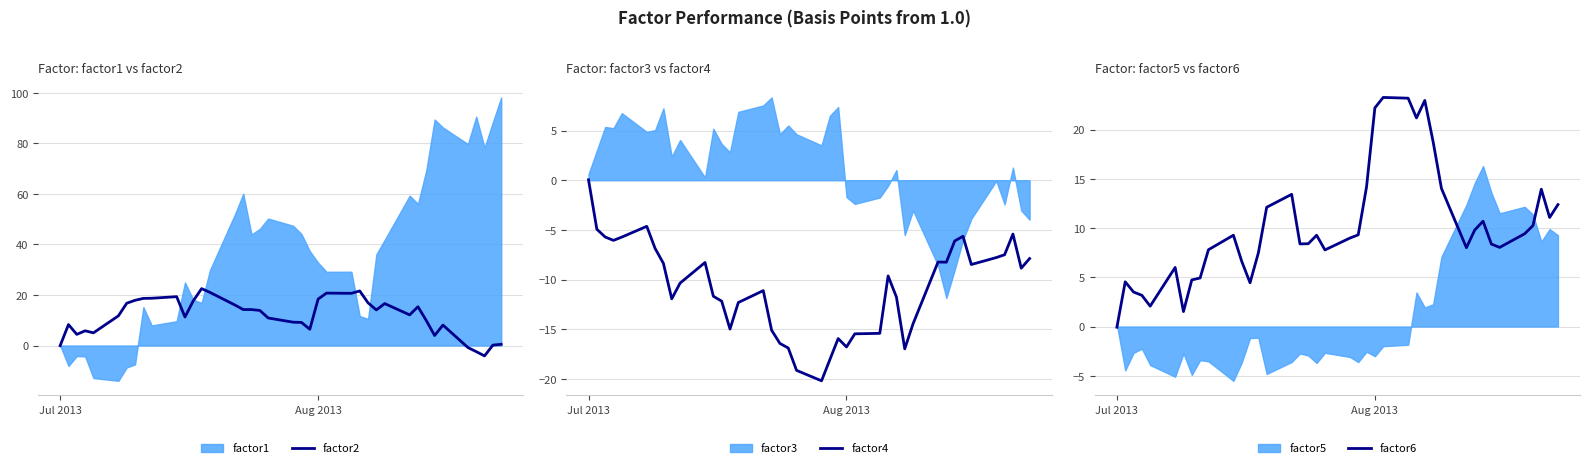

What is the maximum value for factor2?

22.5